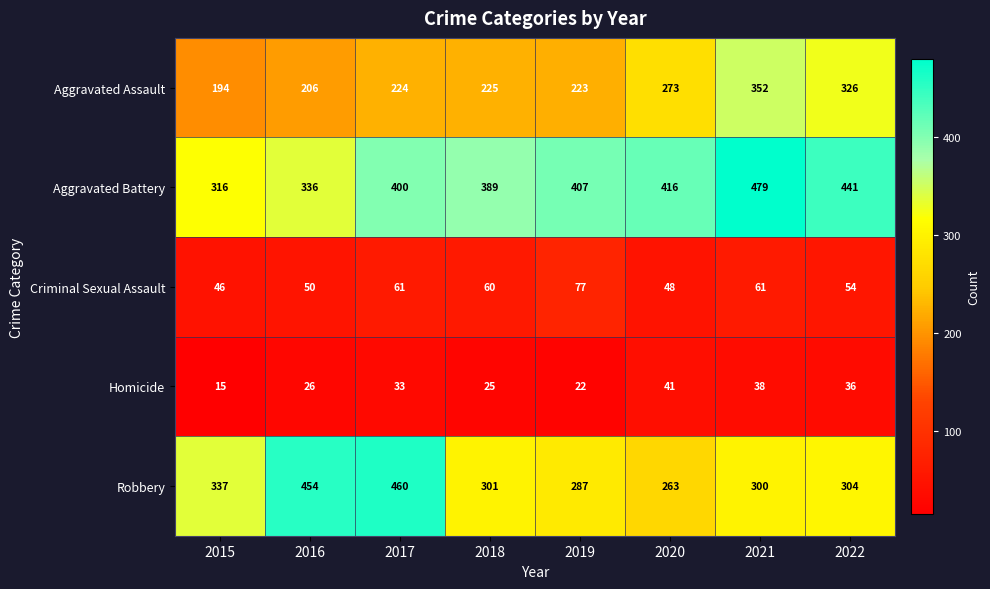

Which series has the widest spread of values?

Robbery